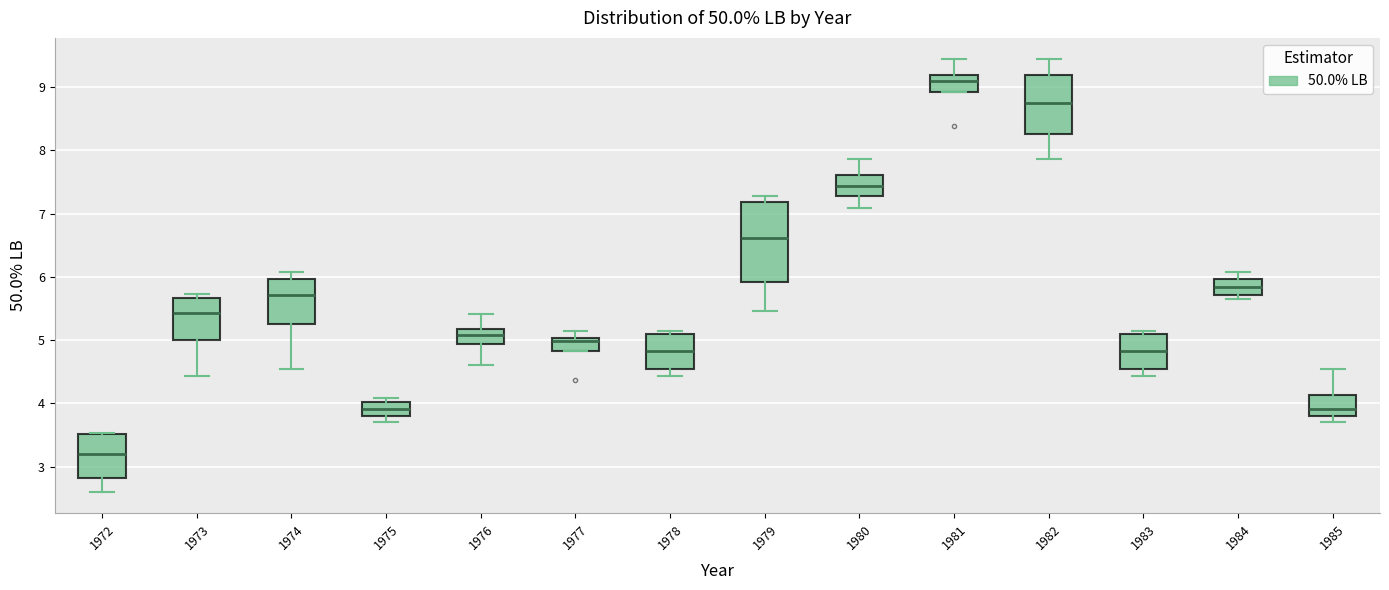

Where is the lower edge of the box at x = 1972 on the y-axis? The values are not printed on the chart, so give them approximately, as read against the axis.

2.8